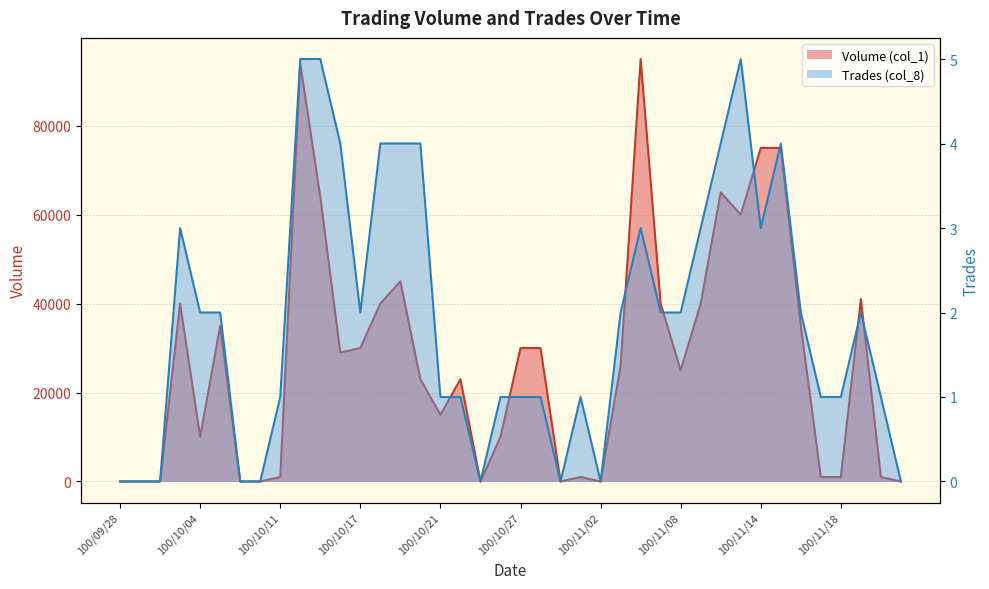

Reading right to left, extract all data points from this chart.

Volume (col_1): 100/11/23=0	100/11/22=1000	100/11/21=41000	100/11/18=1000	100/11/17=1000	100/11/16=35000	100/11/15=75000	100/11/14=75000	100/11/11=60000	100/11/10=65000	100/11/09=40000	100/11/08=25000	100/11/07=40000	100/11/04=95000	100/11/03=26000	100/11/02=0	100/11/01=1000	100/10/31=0	100/10/28=30000	100/10/27=30000	100/10/26=10000	100/10/25=0	100/10/24=23000	100/10/21=15000	100/10/20=23000	100/10/19=45000	100/10/18=40000	100/10/17=30000	100/10/14=29000	100/10/13=64000	100/10/12=94000	100/10/11=1000	100/10/07=0	100/10/06=0	100/10/05=35000	100/10/04=10000	100/10/03=40000	100/09/30=0	100/09/29=0	100/09/28=0
Trades (col_8): 100/11/23=0	100/11/22=1	100/11/21=2	100/11/18=1	100/11/17=1	100/11/16=2	100/11/15=4	100/11/14=3	100/11/11=5	100/11/10=4	100/11/09=3	100/11/08=2	100/11/07=2	100/11/04=3	100/11/03=2	100/11/02=0	100/11/01=1	100/10/31=0	100/10/28=1	100/10/27=1	100/10/26=1	100/10/25=0	100/10/24=1	100/10/21=1	100/10/20=4	100/10/19=4	100/10/18=4	100/10/17=2	100/10/14=4	100/10/13=5	100/10/12=5	100/10/11=1	100/10/07=0	100/10/06=0	100/10/05=2	100/10/04=2	100/10/03=3	100/09/30=0	100/09/29=0	100/09/28=0